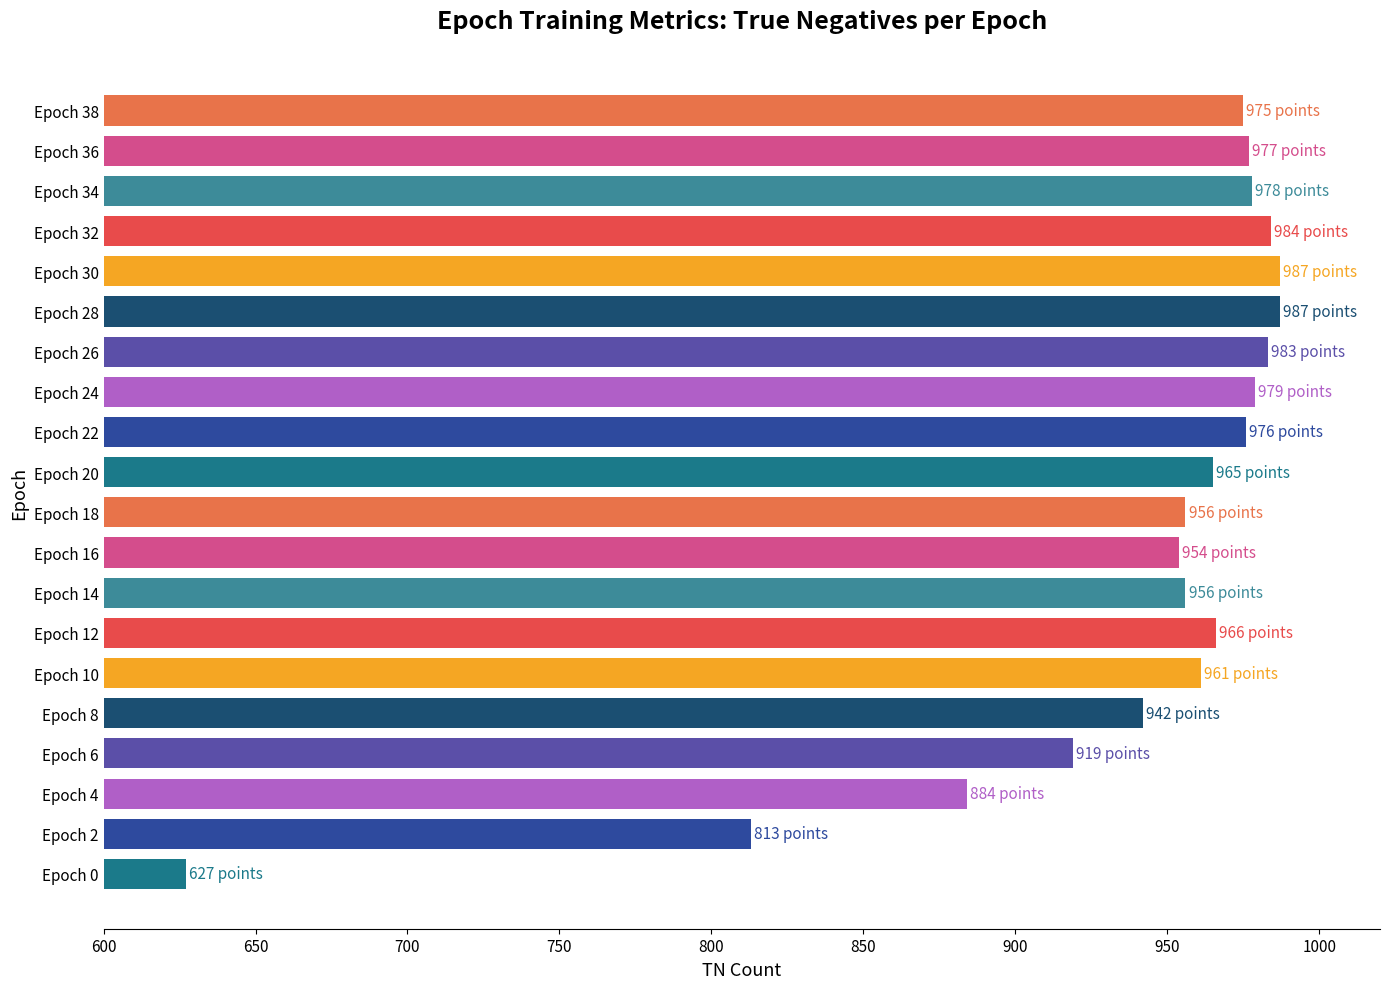

Count the number of categories in the chart.

20